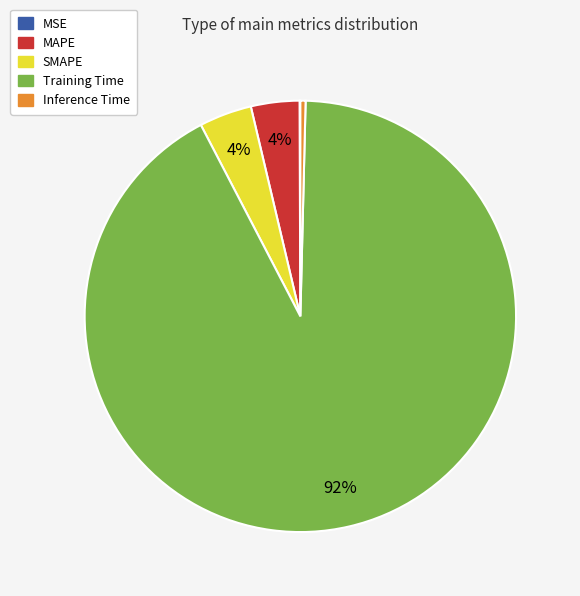

What percentage is the MAPE slice, to the nearest percent?

4%